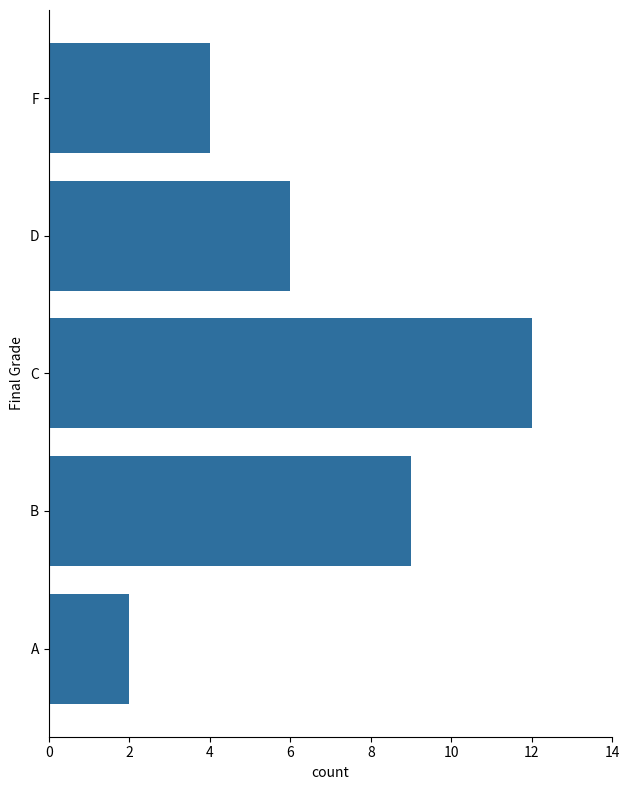

Count the values in the range 4 to 9.

3